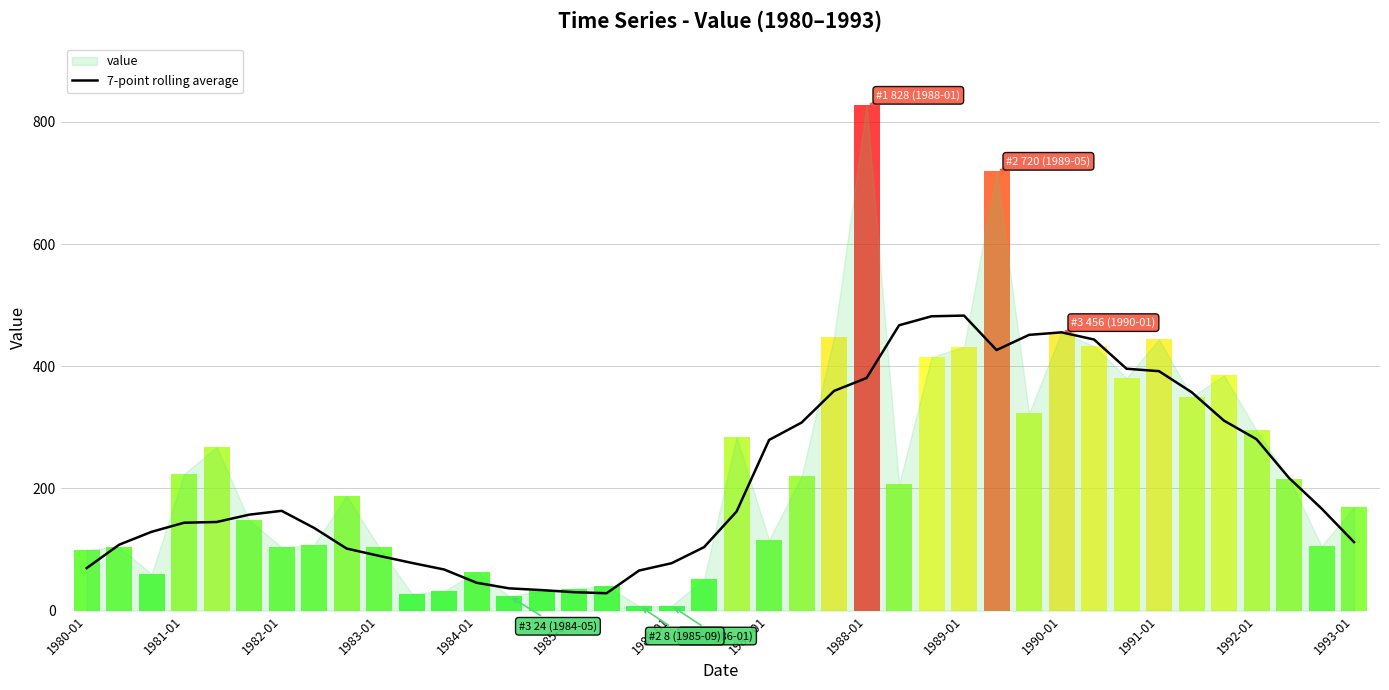

The value of 7-point rolling average at 1986-01 is 45.7. True or false?

False